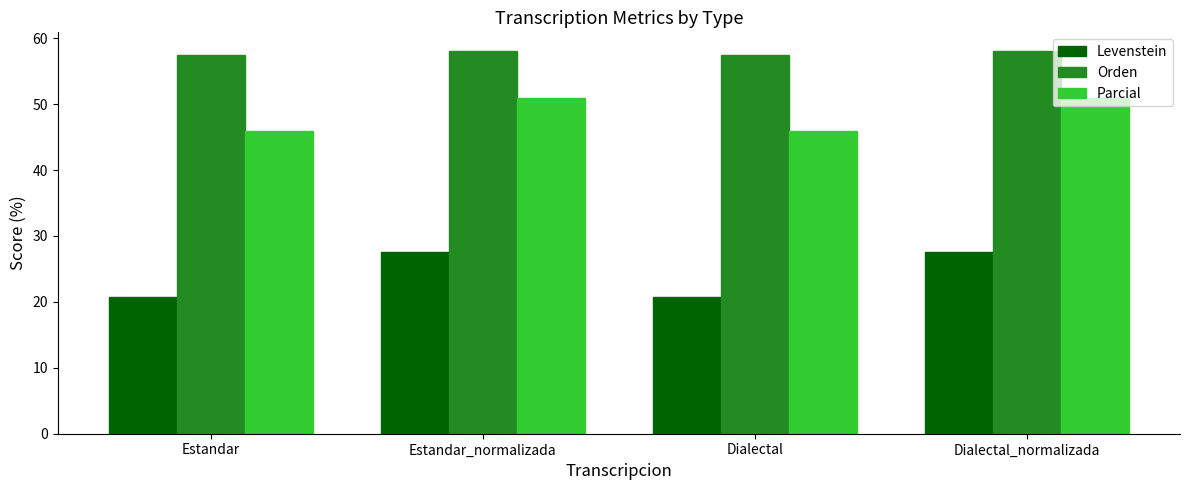

What position from the right is Dialectal_normalizada?

1